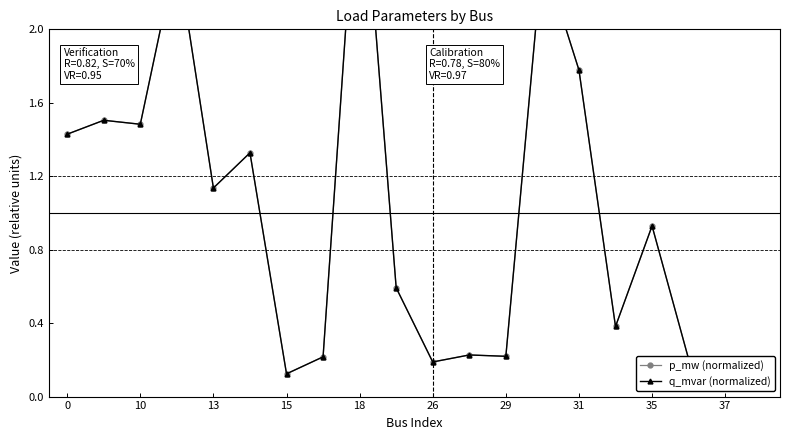

Between 12 and 14, which series saw the biggest shift?

p_mw (normalized)